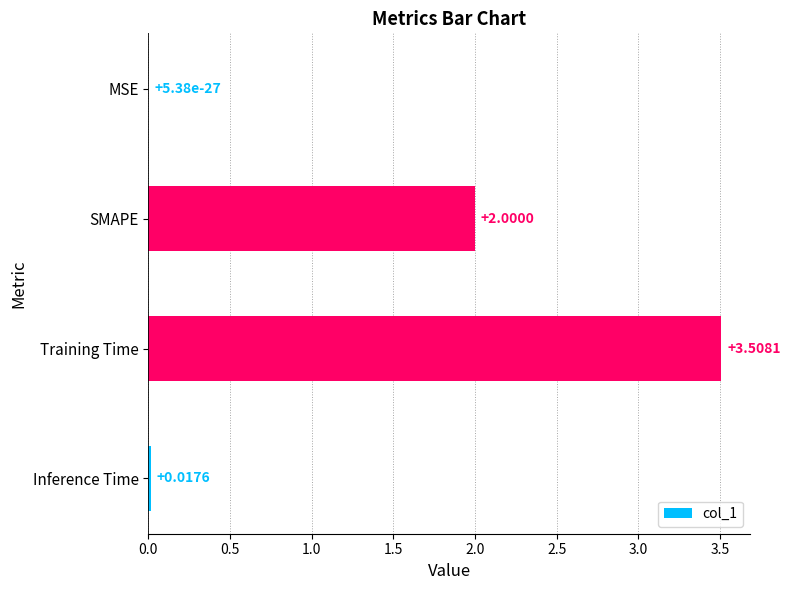

How many series are shown in this chart?

1